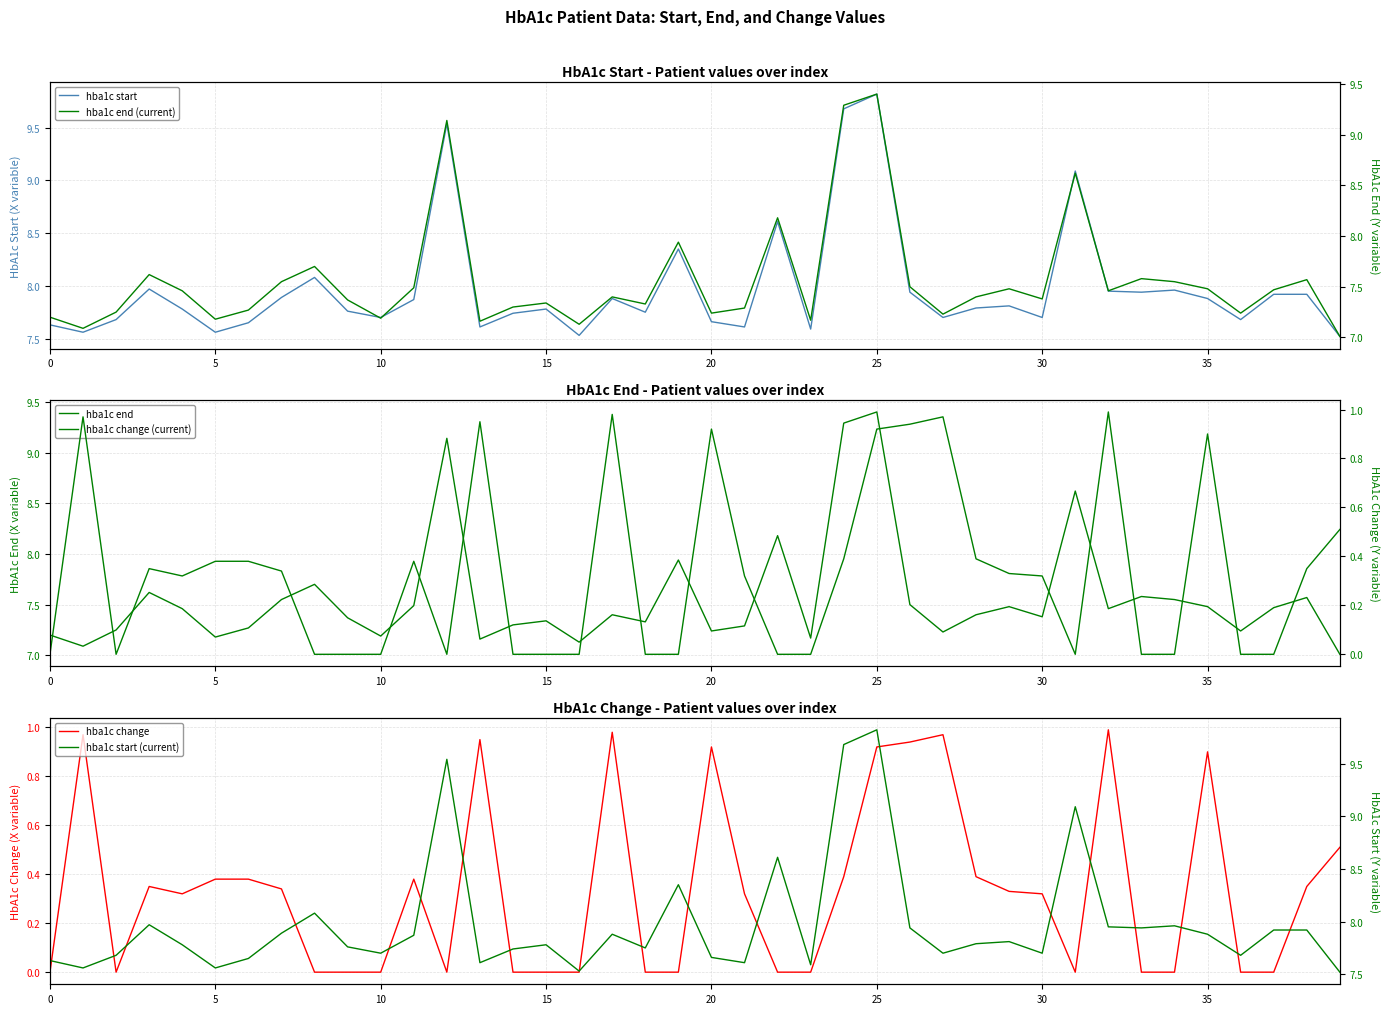

How many distinct data groups are displayed?

6